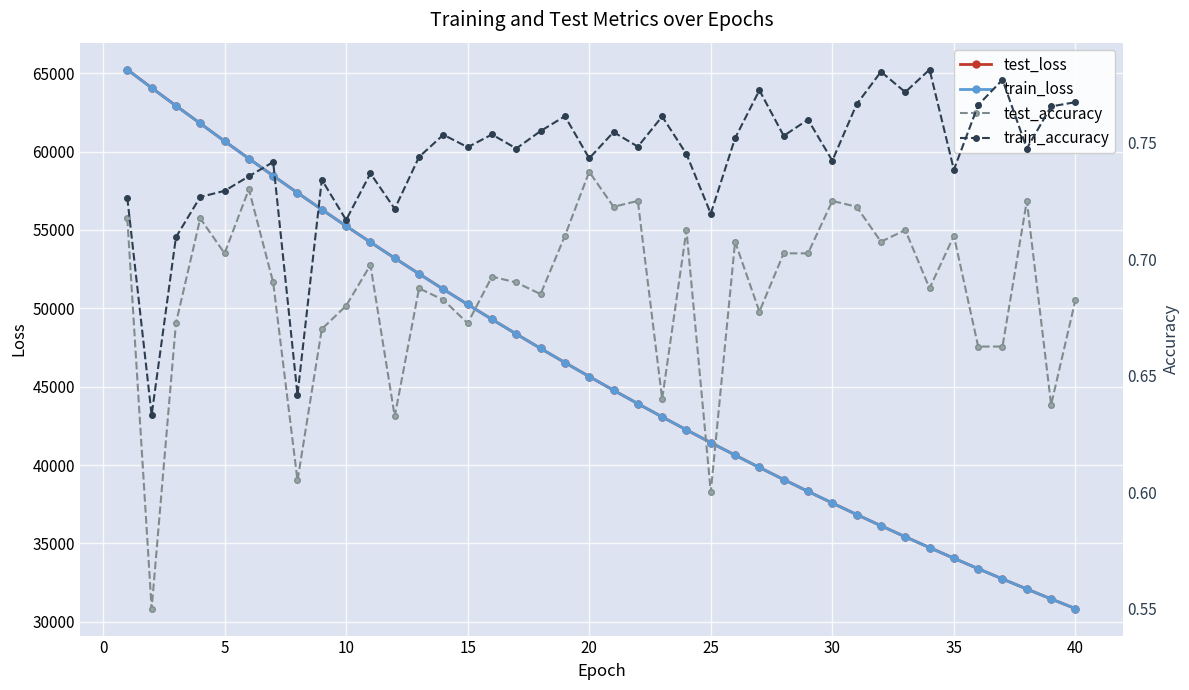

True or false: train_loss has more than 1 interior local peaks.

False